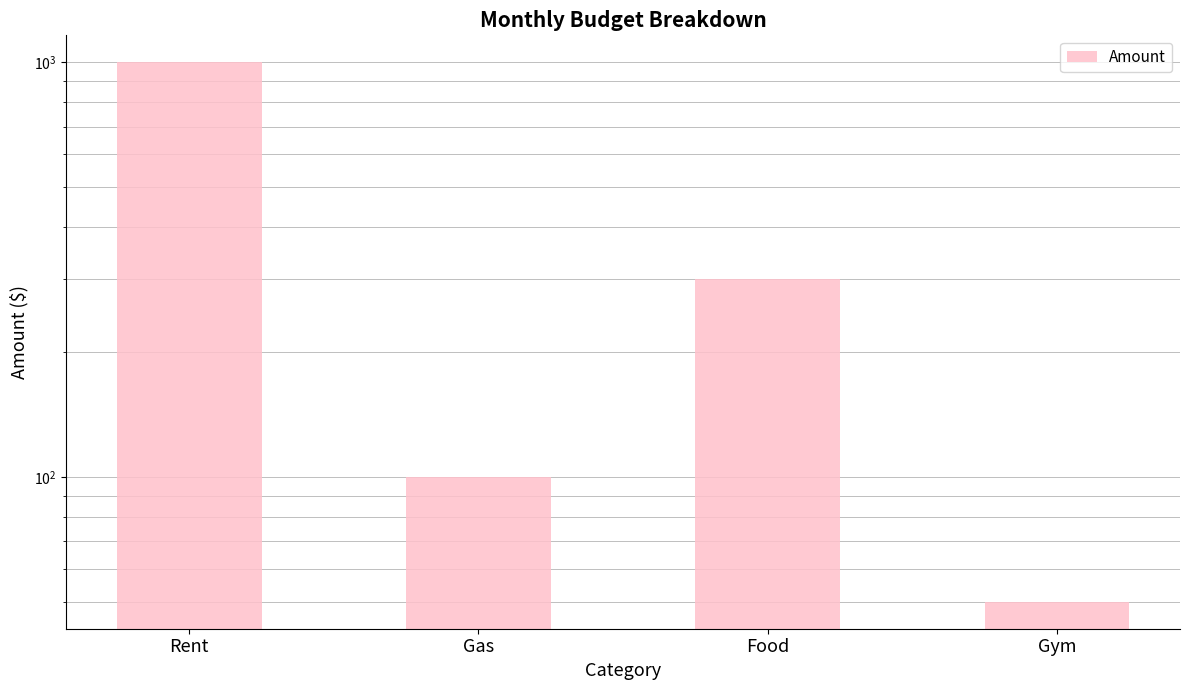

What is the difference between the maximum and minimum values?

950